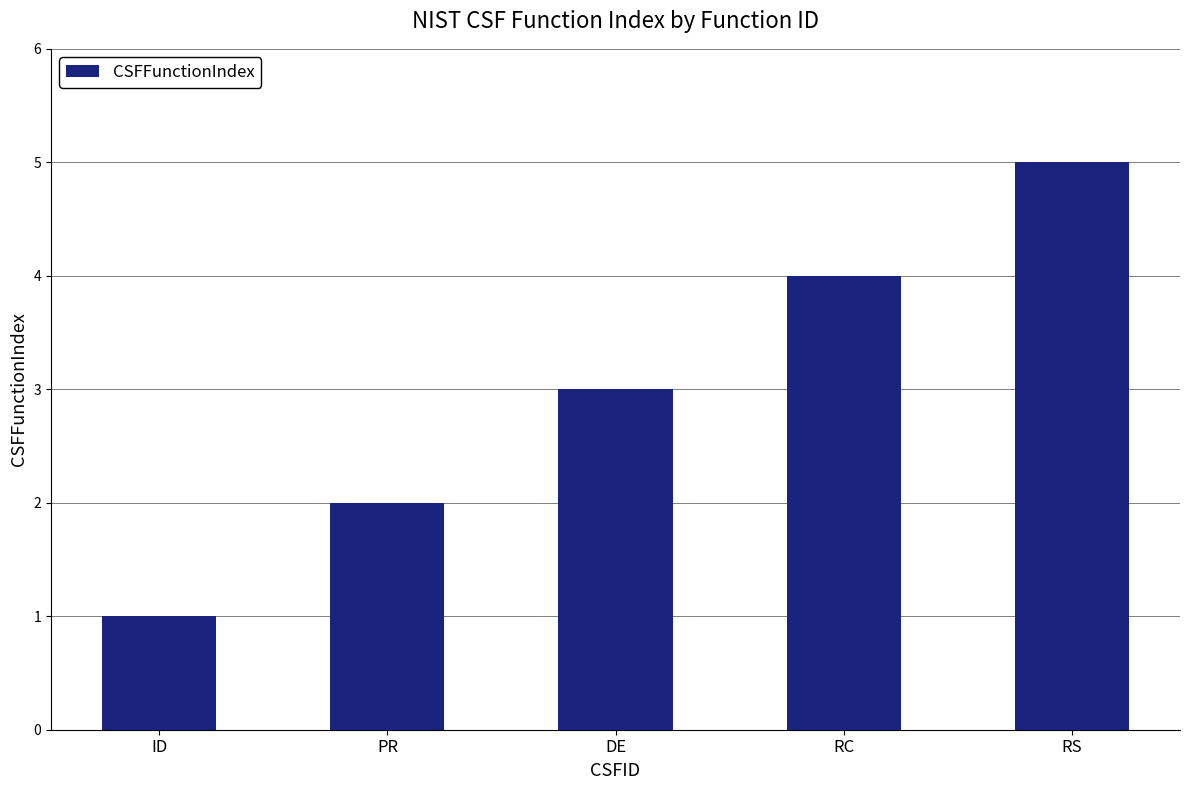

Reading right to left, what are all the values shown in this chart?

5	4	3	2	1